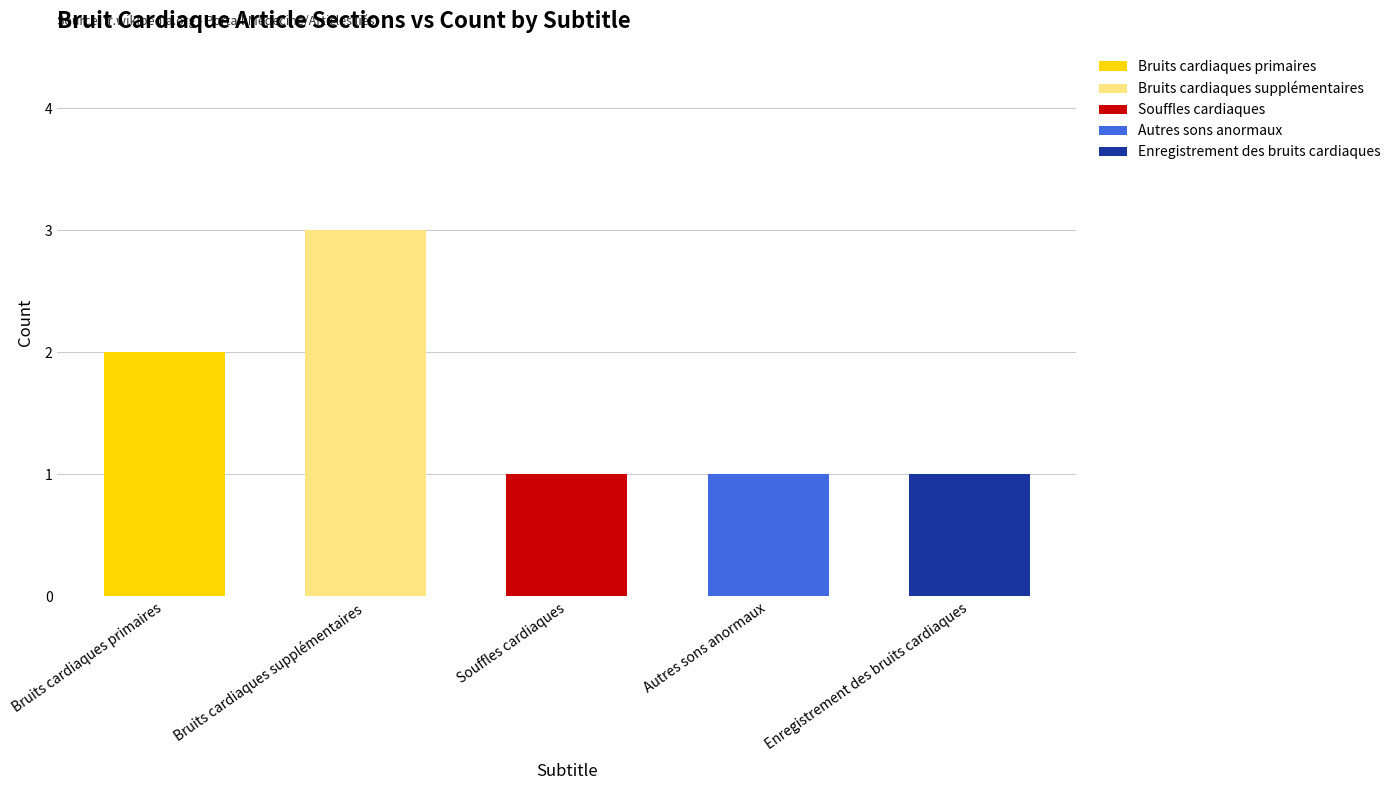

What is the total value across all series at Bruits cardiaques supplémentaires?

3